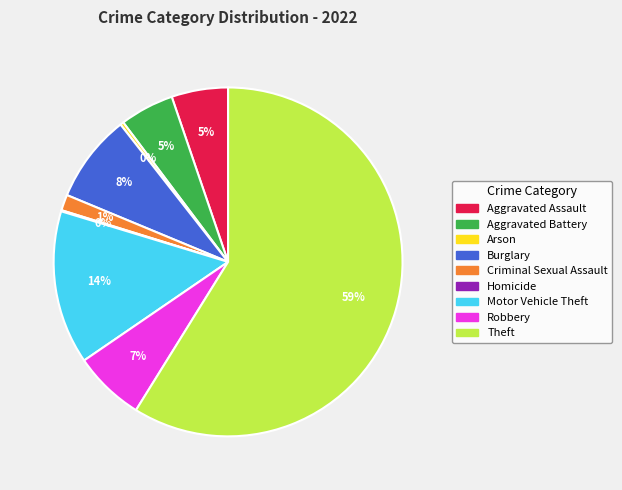

Do Burglary and Theft together represent more than half of the pie?

Yes